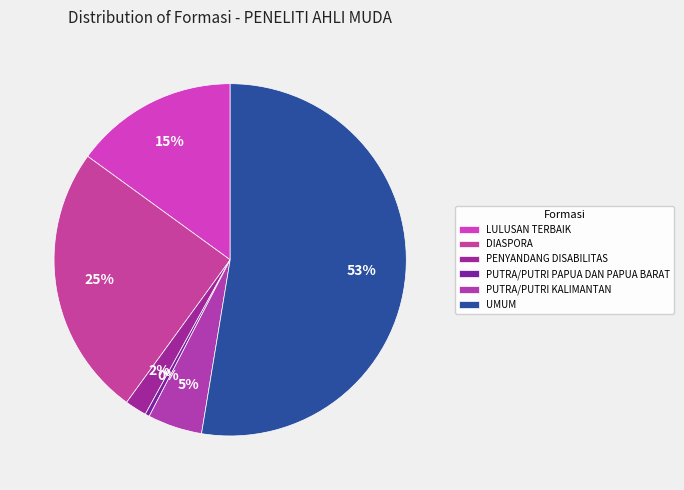

How many segments does this pie chart have?

6